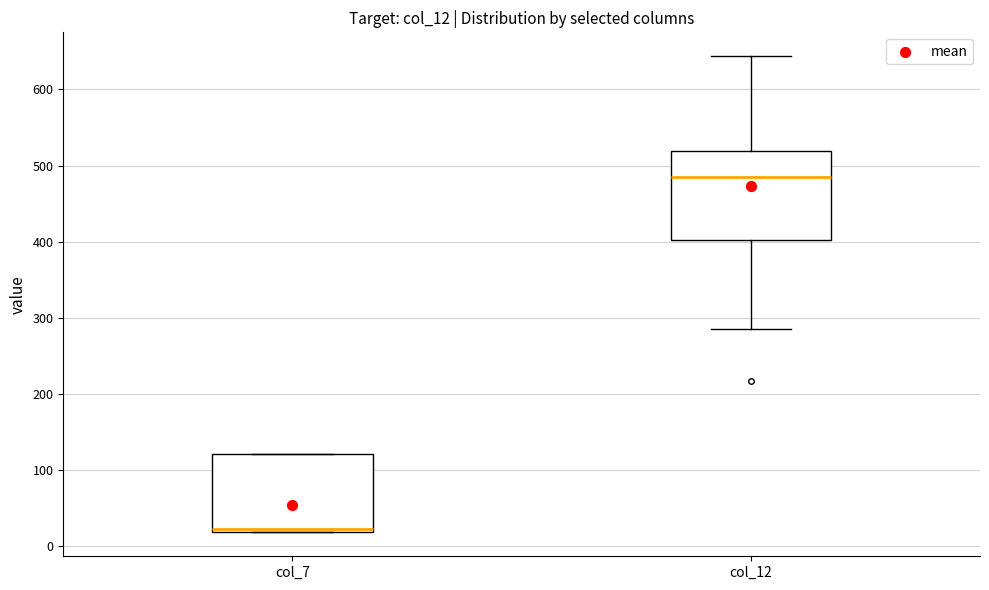

Which box's median line is the lowest?

col_7